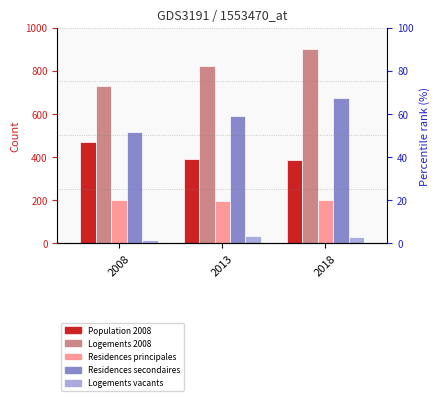

What are all the series names shown in the legend?

Population 2008, Logements 2008, Residences principales, Residences secondaires, Logements vacants